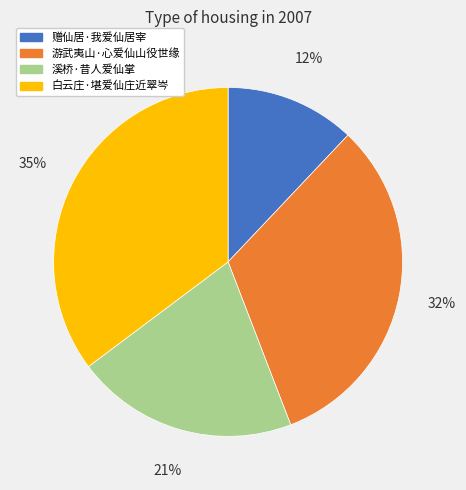

Is it true that 白云庄·堪爱仙庄近翠岑 is 35% of the pie?

True